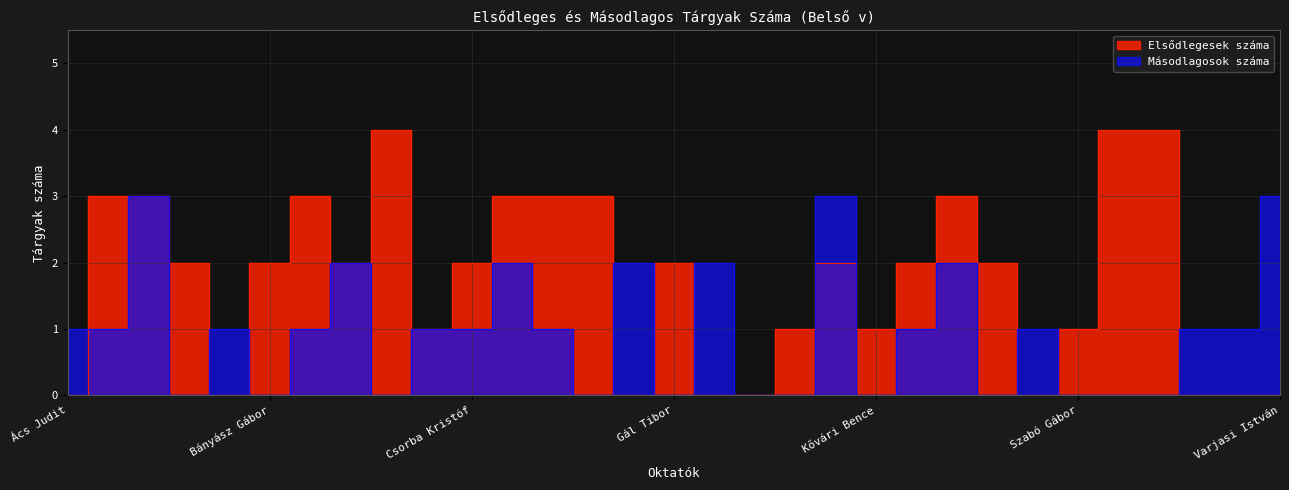

Which has a higher value, Ekler Péter or Jánoky László?

Ekler Péter